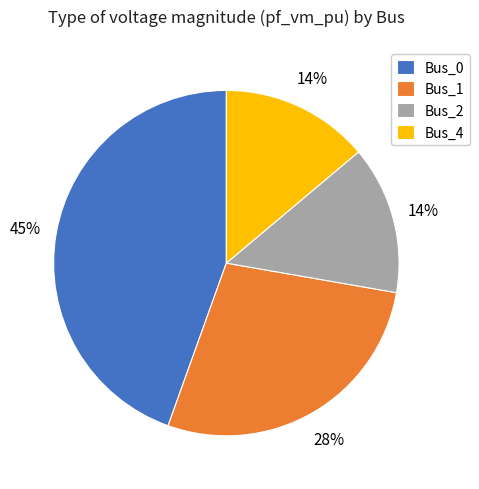

What is the largest slice in the pie chart?

Bus_0